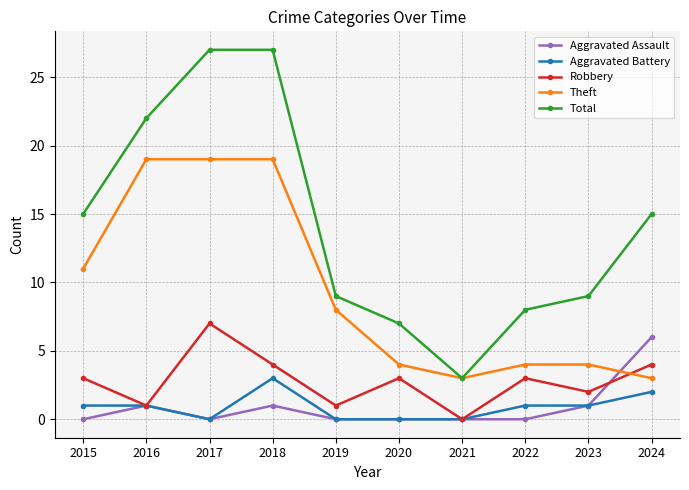

How many data points does each series have?

10